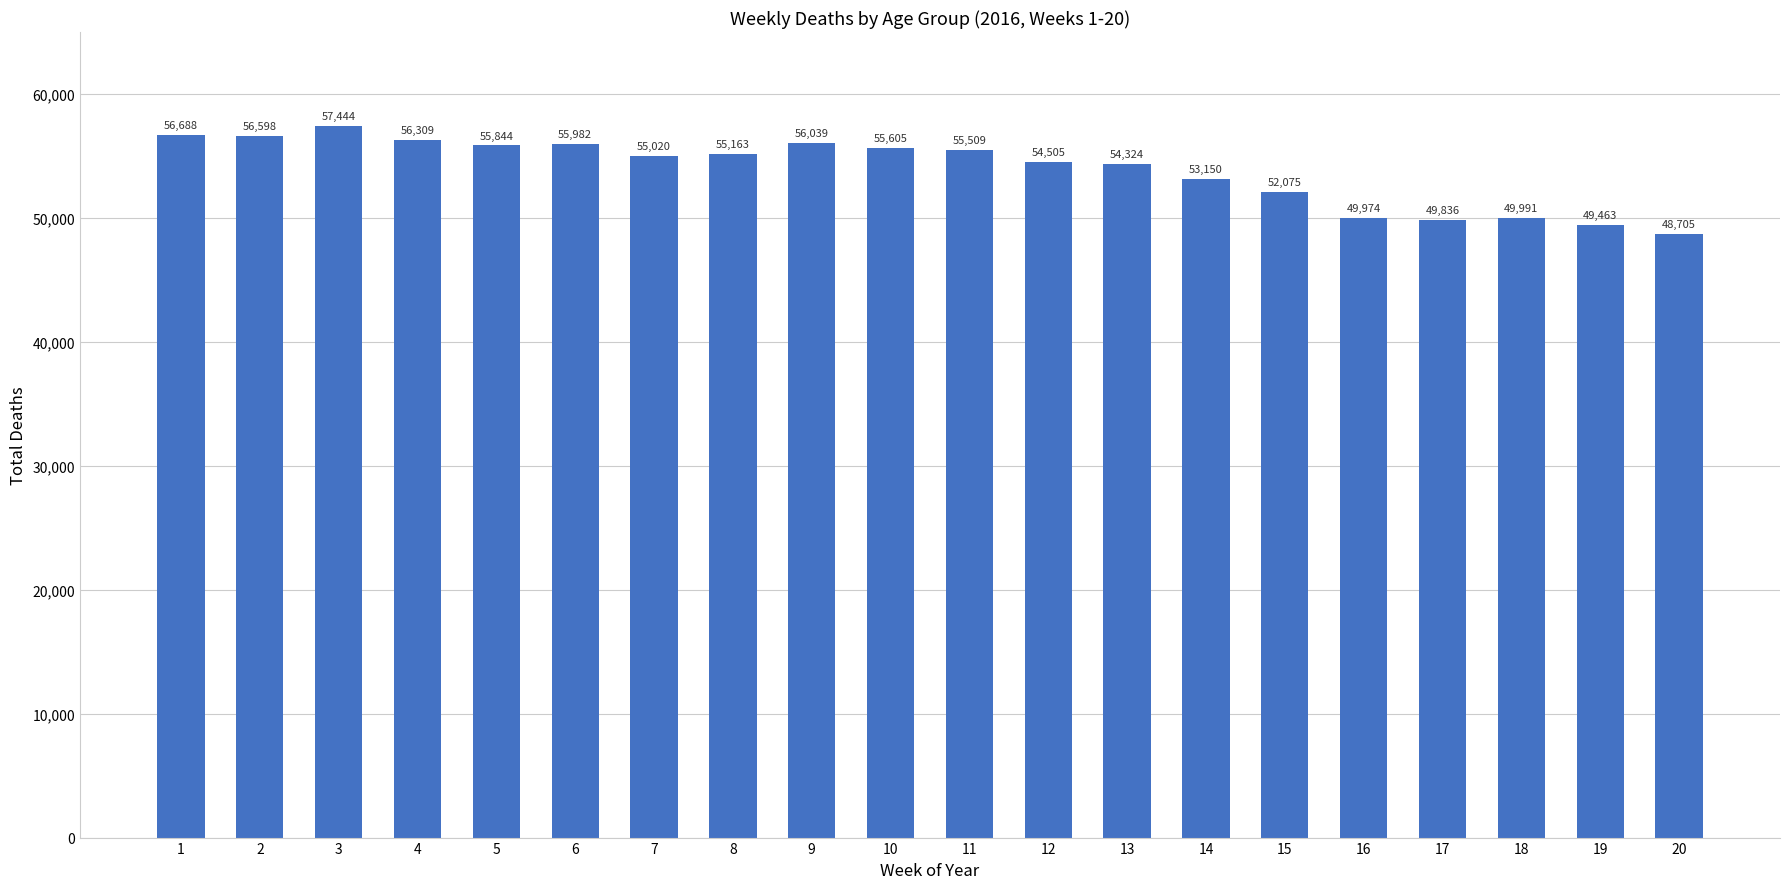

Are the bars horizontal?

No